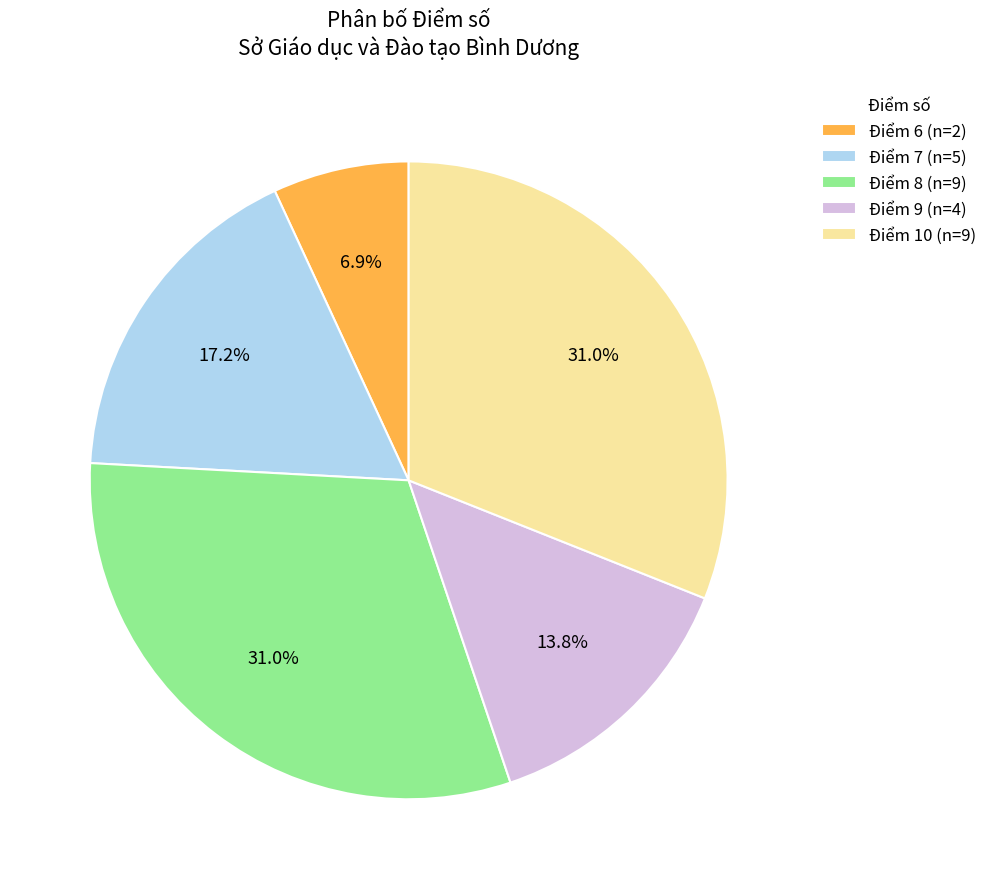

Approximately how many times larger is the value at Điểm 9 (n=4) compared to Điểm 10 (n=9)?

0.4